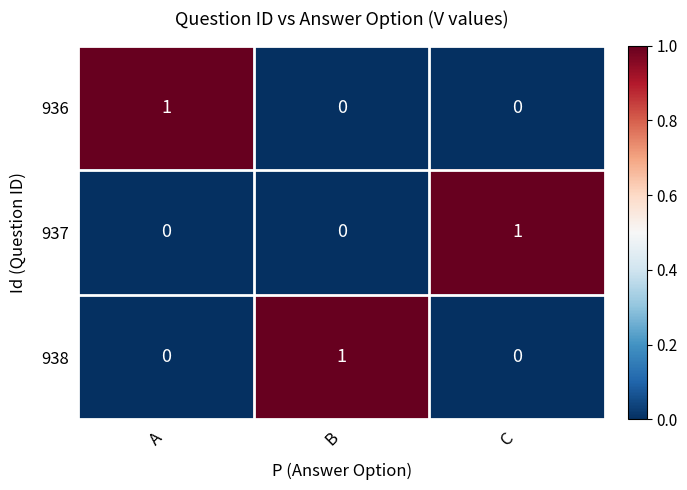

At how many categories does at least one series exceed 0?

3